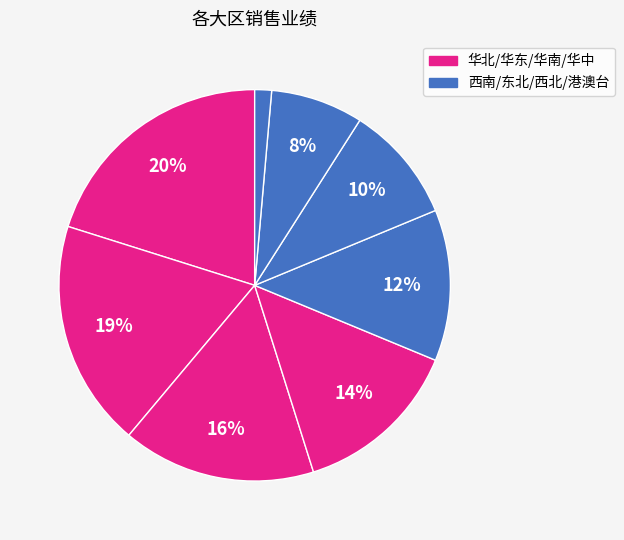

Rank the categories by value from highest to lowest.

华北, 华东, 华南, 华中, 西南, 东北, 西北, 港澳台